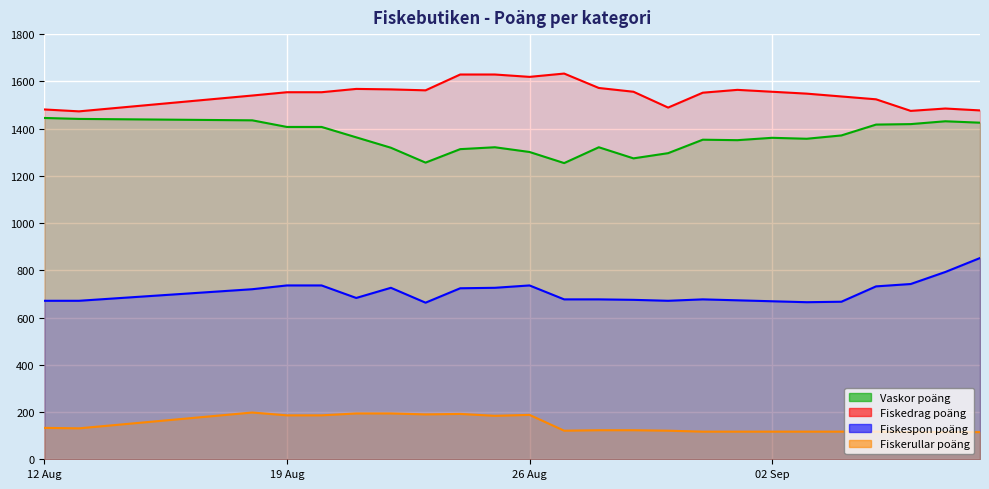

What is the sum of all Fiskedrag poäng values?

37142